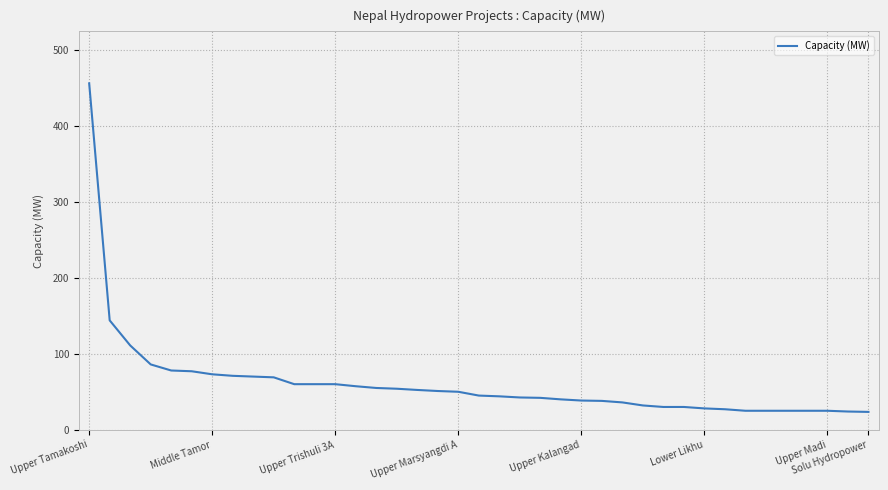

What is the difference between the maximum and minimum values?

432.5